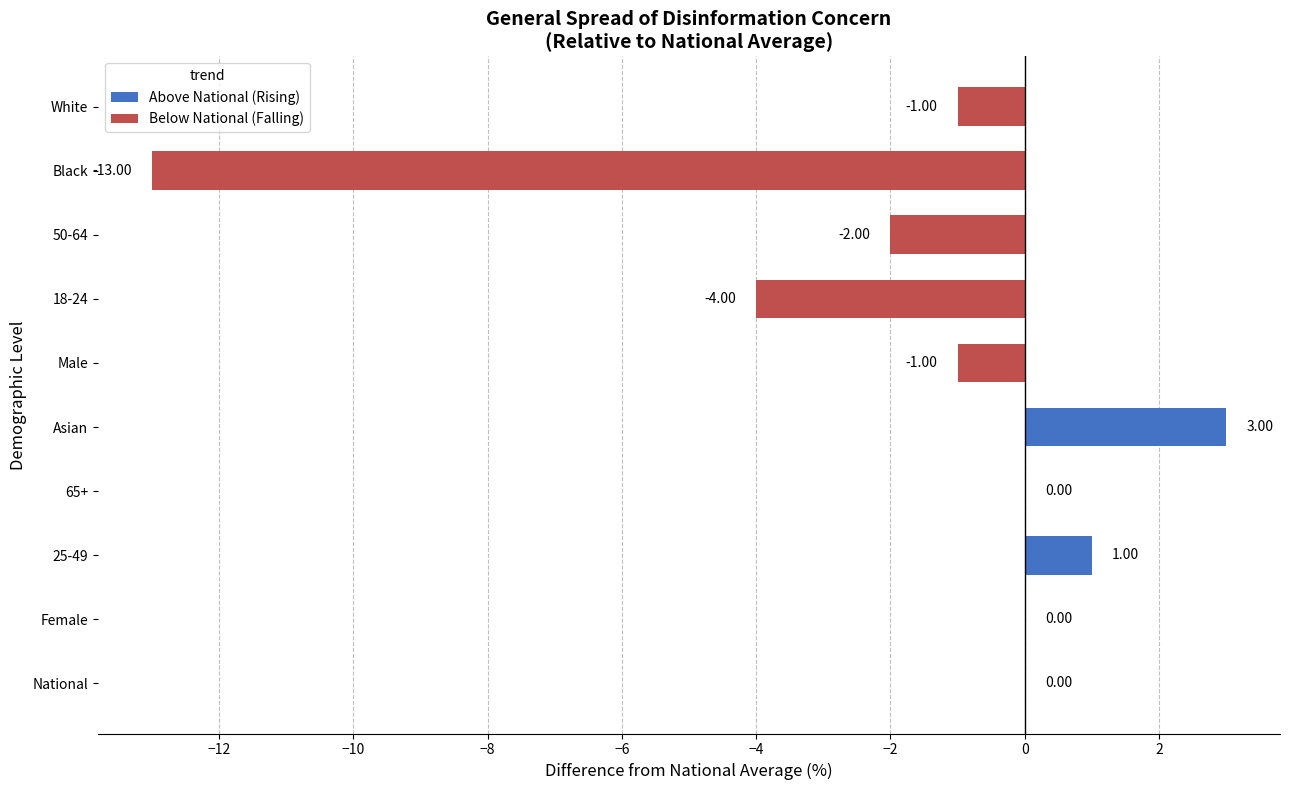

True or false: Above National (Rising) has a value of 4 at Asian.

False